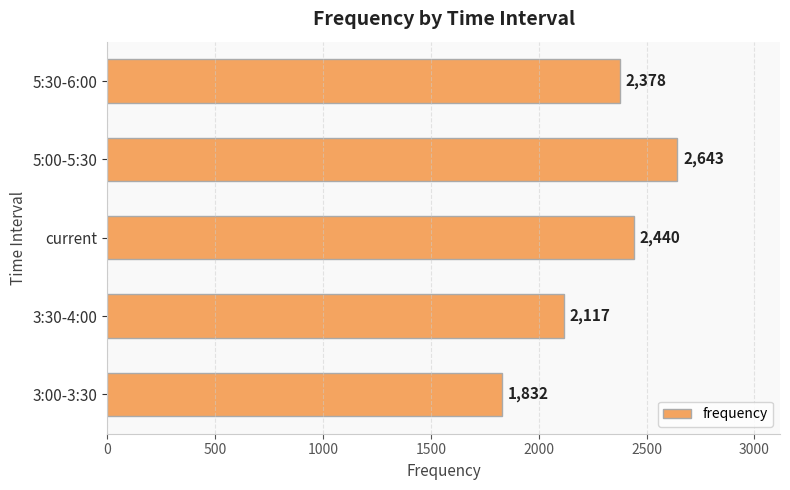

What is the difference between the second highest and minimum values?

608